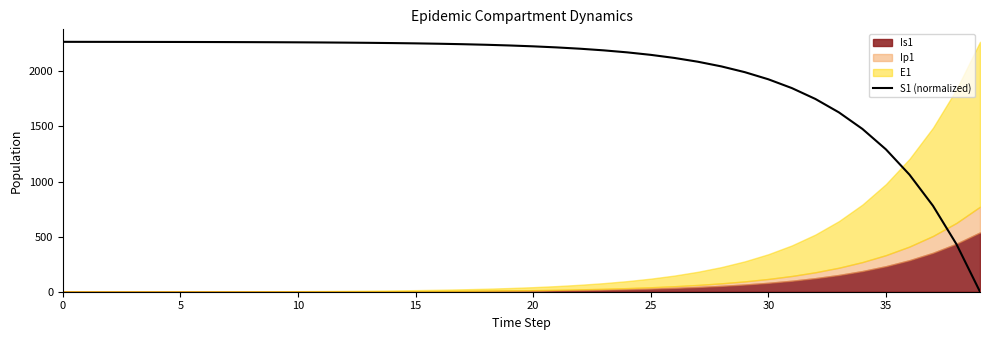

Where is the data nearest to the value 1133?

36